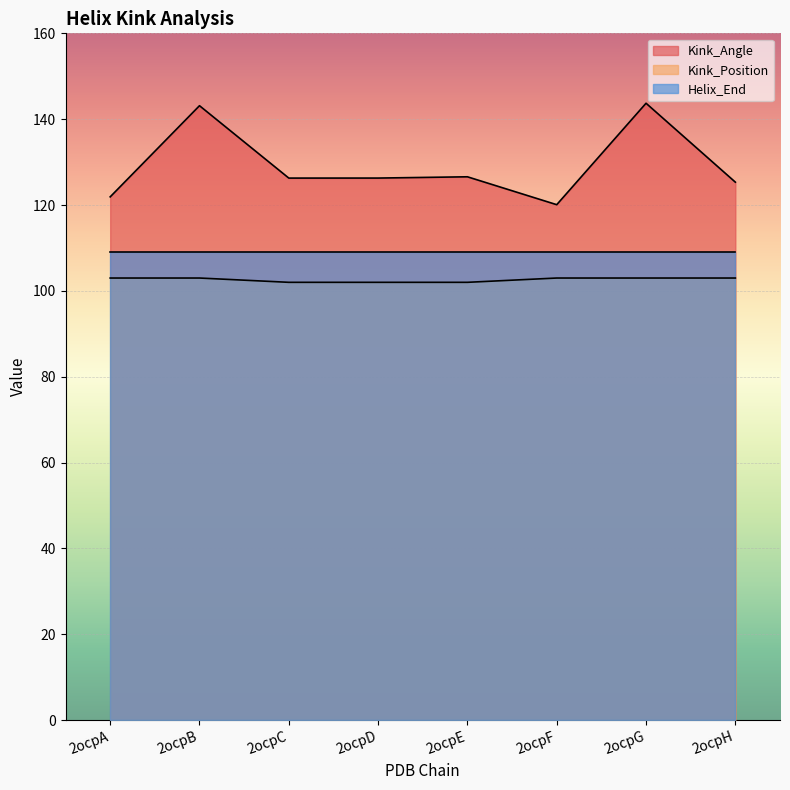

True or false: Kink_Position has more than 2 interior local peaks.

False